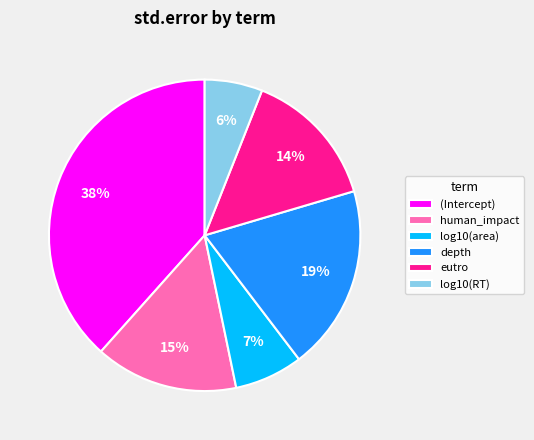

Which slice is the smallest?

log10(RT)